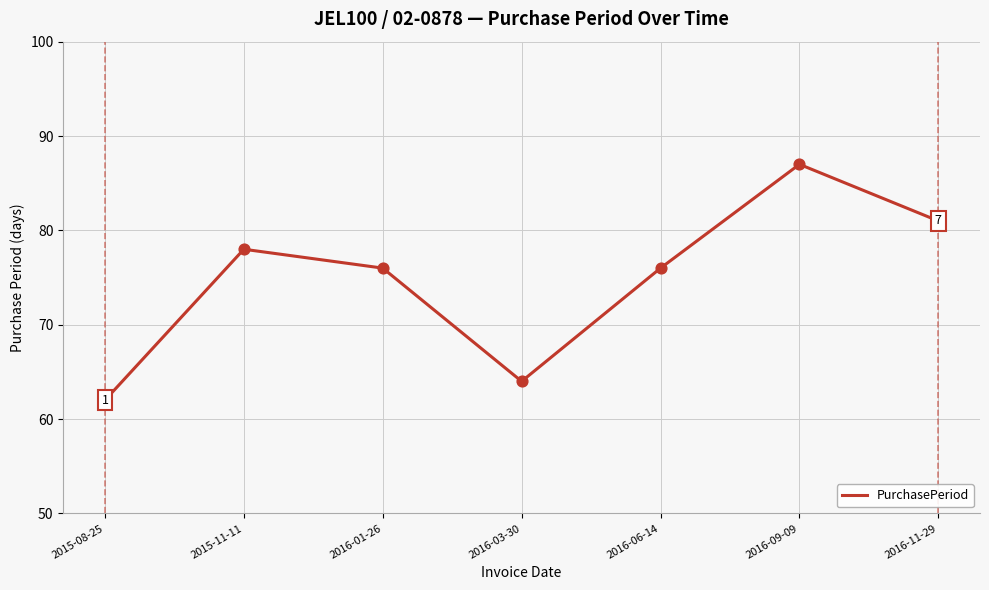

Which has a higher value, 2016-03-30 or 2016-11-29?

2016-11-29